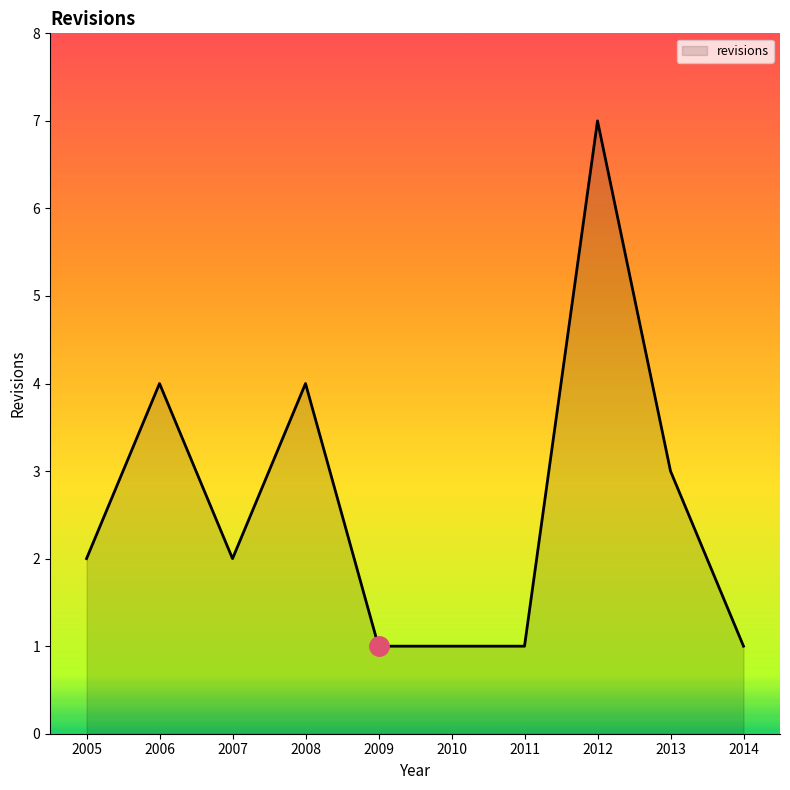

What value does the data have at 2013?

3